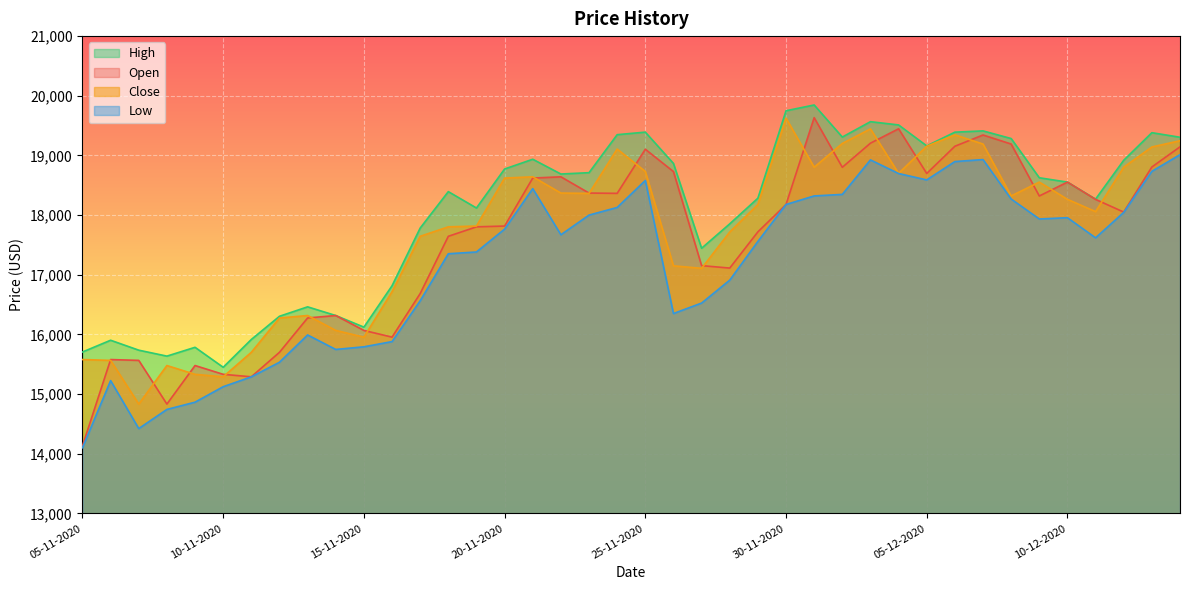

At how many categories does at least one series exceed 15985?

33